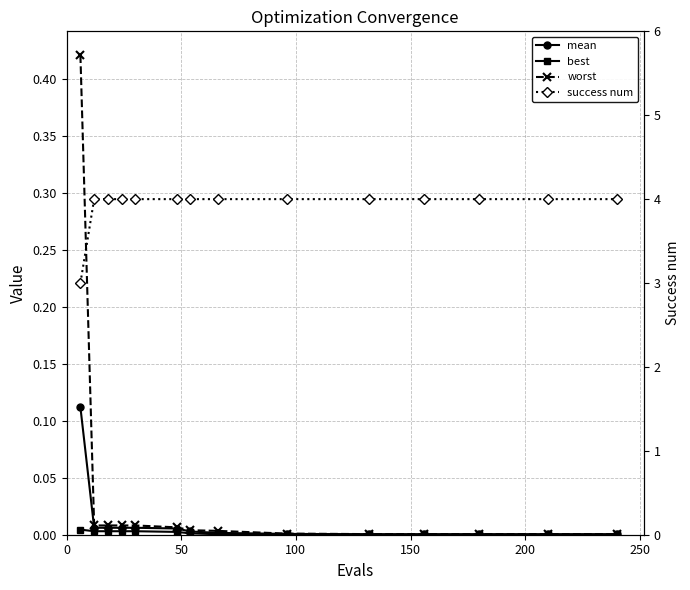

The value of best at 200 is 0.0. True or false?

True